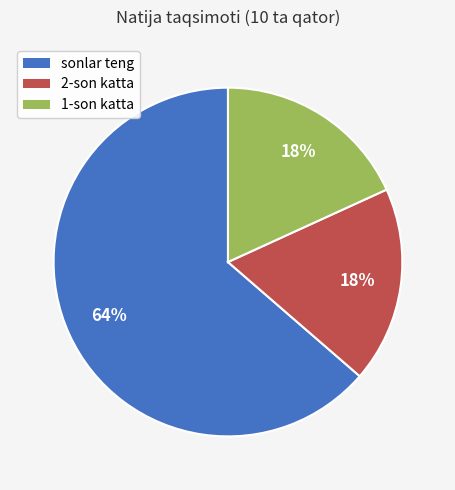

Is it true that 1-son katta is 30% of the pie?

False